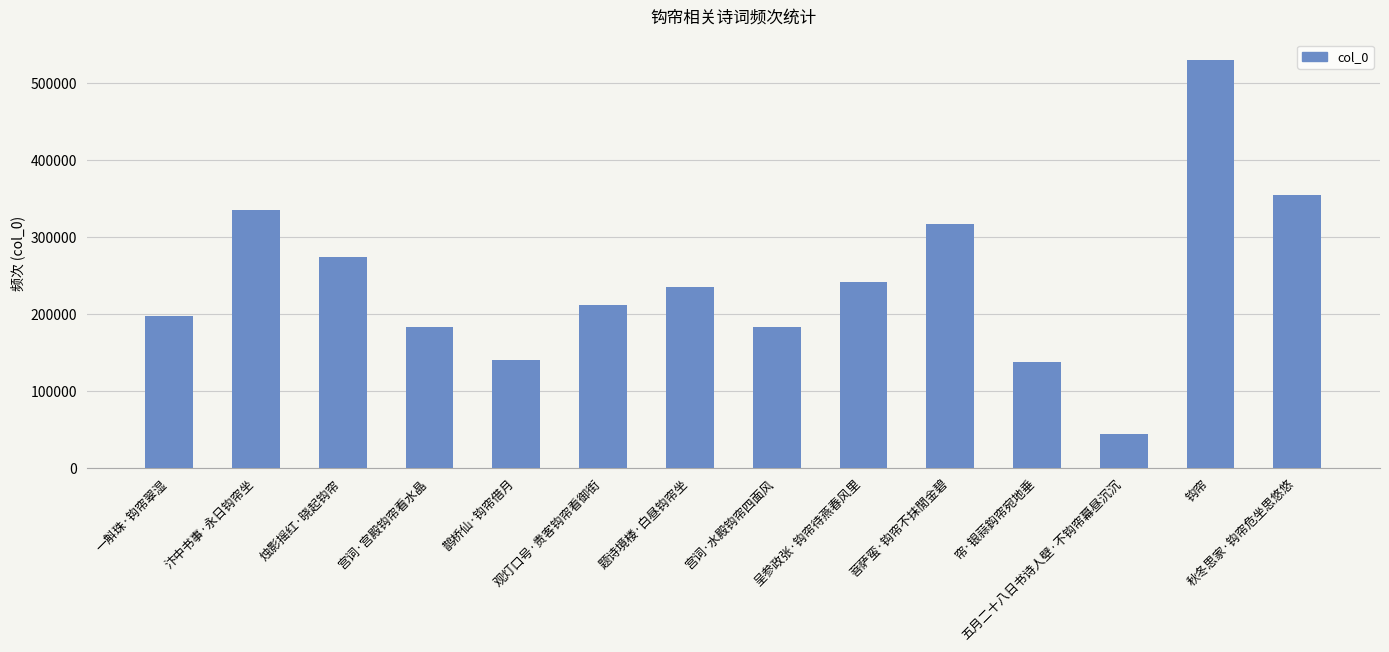

What is the change in value from 一斛珠·钩帘翠湿 to 鹊桥仙·钩帘借月?

-57054